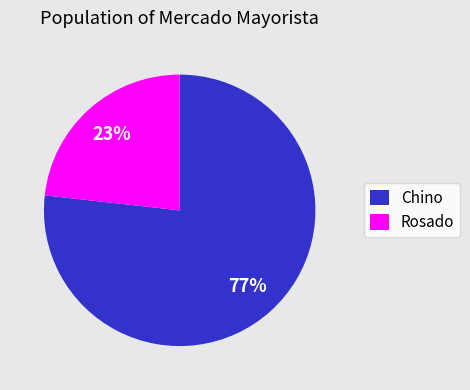

To the nearest percent, what is the average slice percentage?

50%